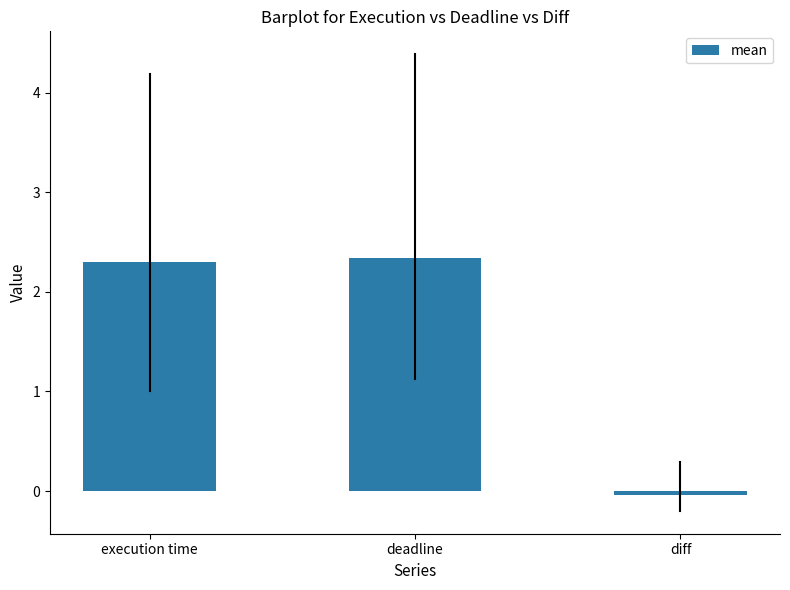

At which label does the data first exceed 2?

execution time